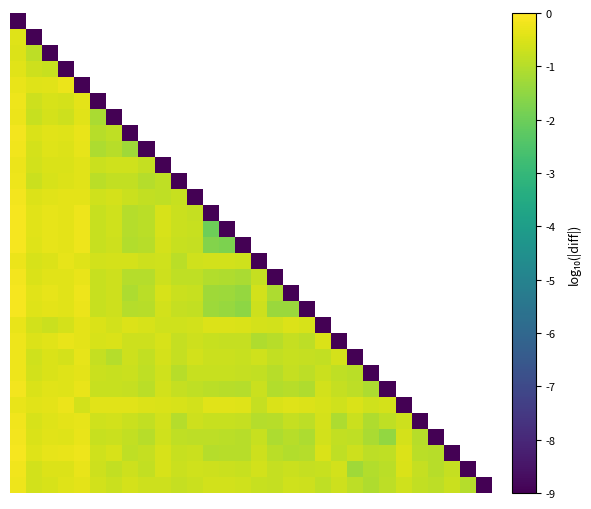

How many data points does each series have?

30